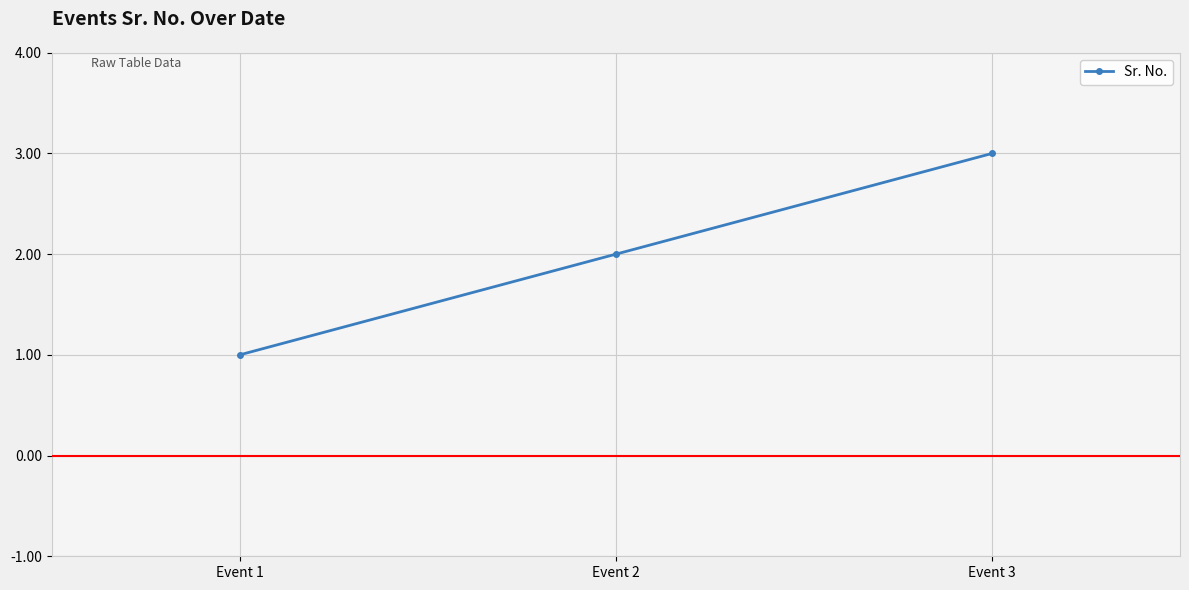

Does the chart have visible grid lines?

Yes